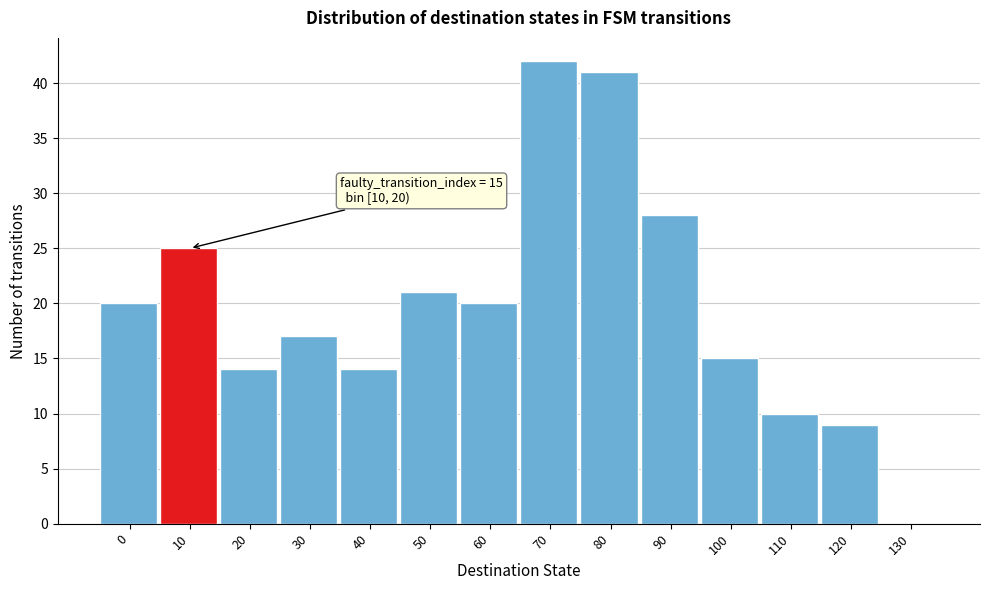

Reading right to left, transcribe all the data shown in this chart.

130=0	120=9	110=10	100=15	90=28	80=41	70=42	60=20	50=21	40=14	30=17	20=14	10=25	0=20